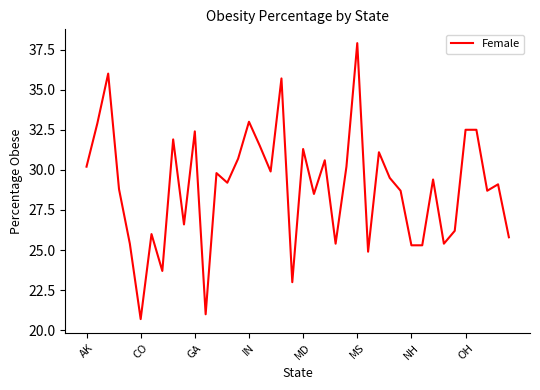

What is the difference between the maximum and minimum values?

17.2